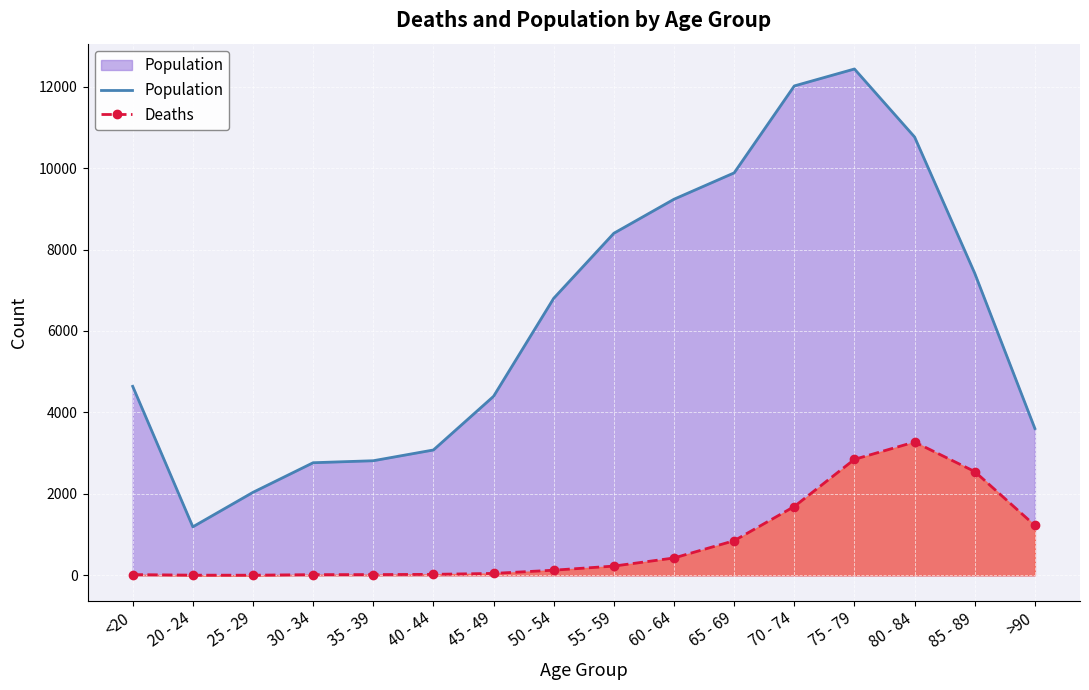

Reading left to right, transcribe all the data shown in this chart.

Population: 4641	1191	2038	2765	2814	3078	4396	6803	8400	9236	9883	12018	12434	10764	7417	3604
Deaths: 18	4	3	17	18	24	47	126	227	426	850	1690	2848	3273	2548	1224